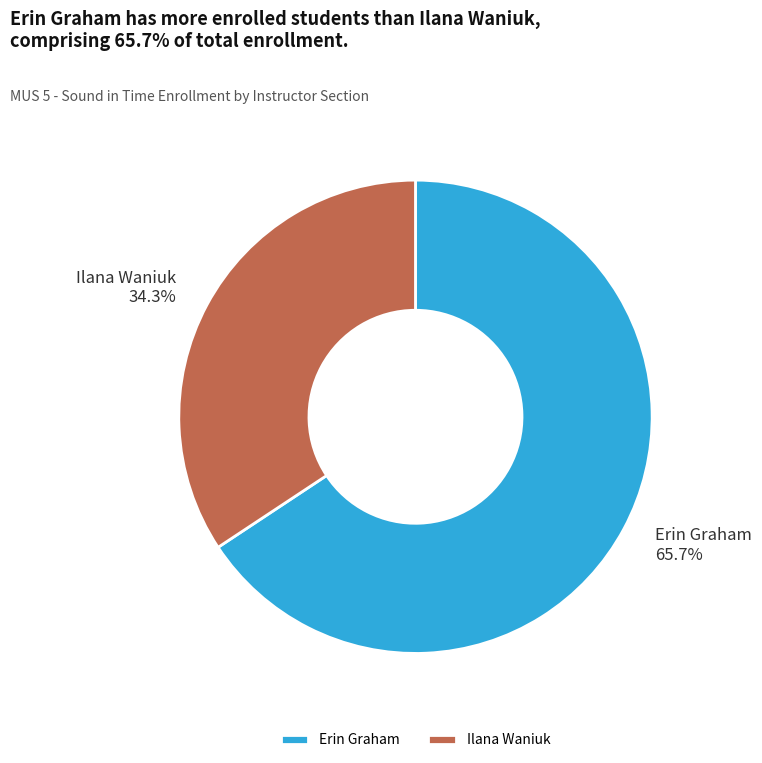

Count the number of slices in the pie.

2